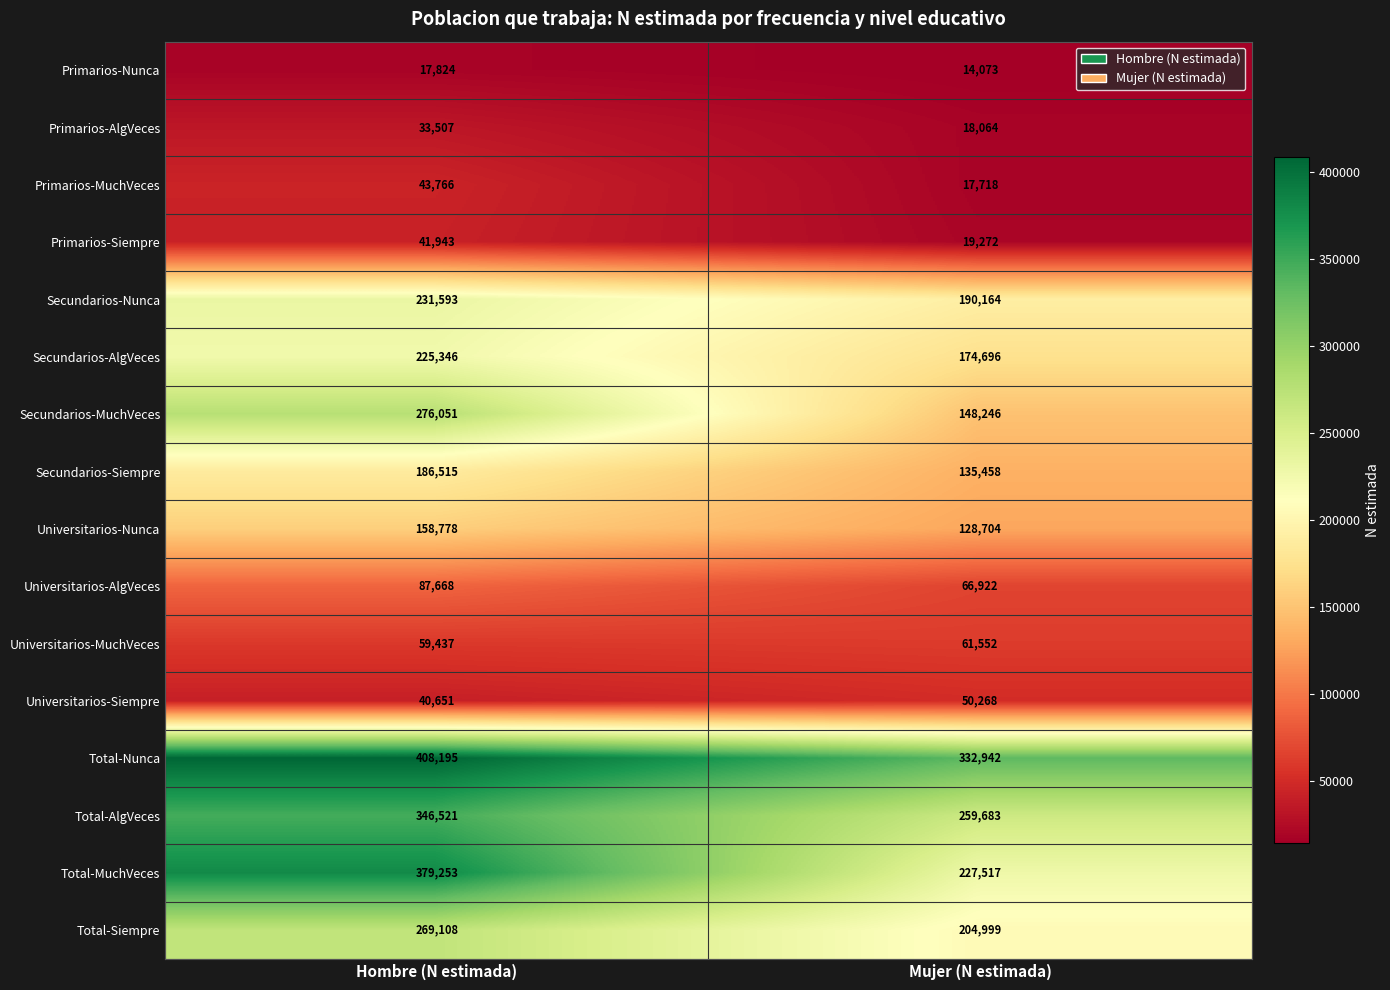

What is the approximate value of Universitarios-Siempre at Mujer (N estimada)?

50268